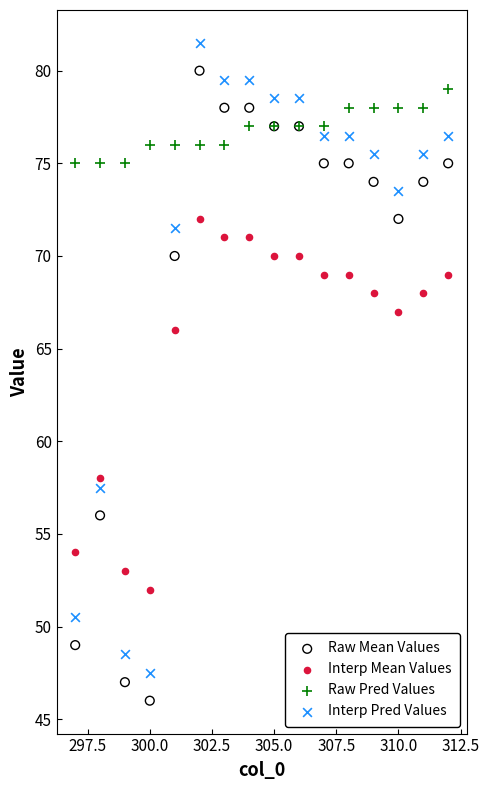

Which series contains the lowest Y value?

Raw Mean Values